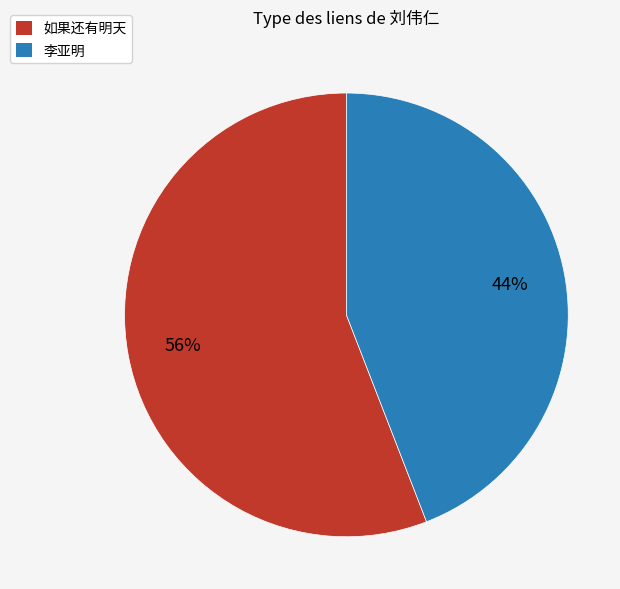

Which slice is the largest?

如果还有明天